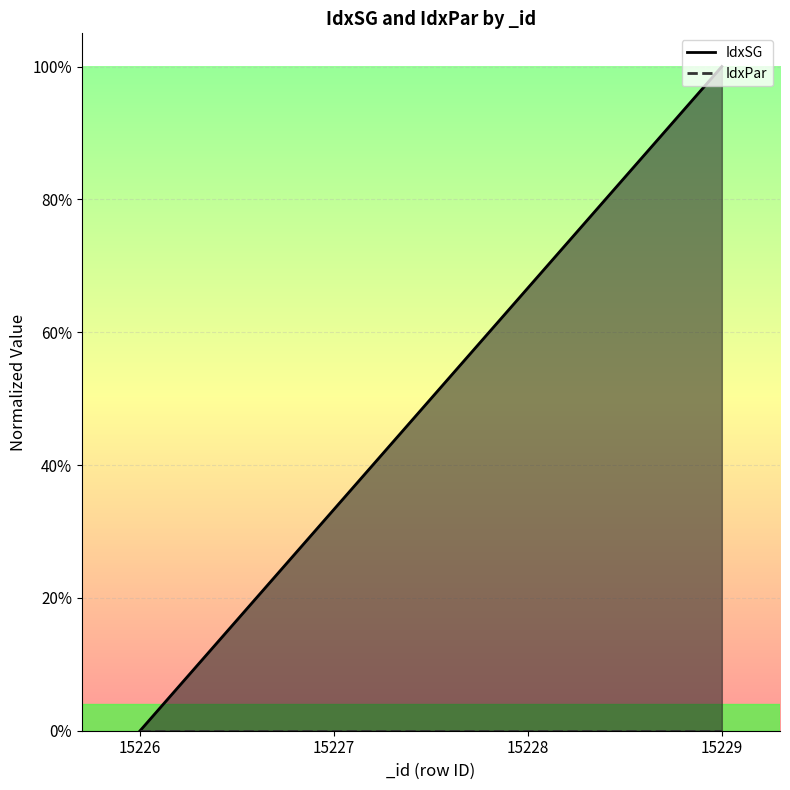

Reading right to left, extract all data points from this chart.

1.0	0.7	0.3	0.0